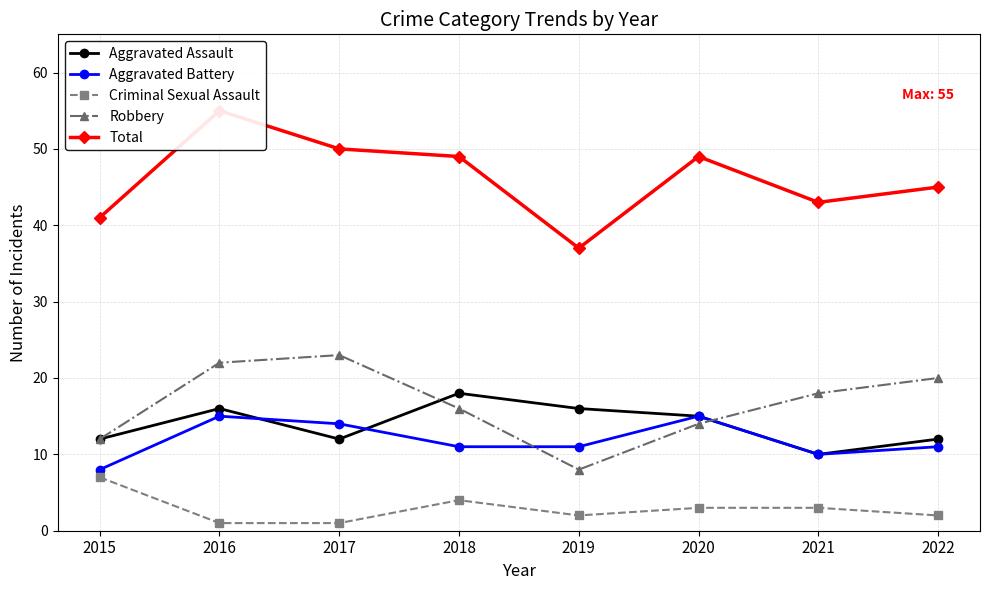

In Criminal Sexual Assault, how many points are lower than both neighbors (excluding endpoints)?

1